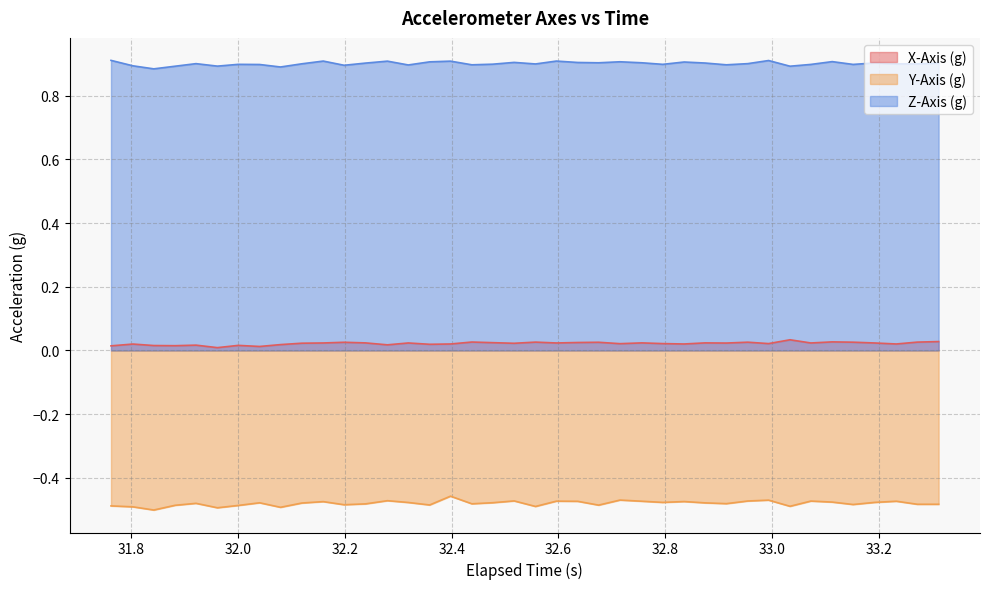

Reading left to right, what are all the values shown in this chart?

X-Axis (g): 0.0	0.0	0.0	0.0	0.0	0.0	0.0	0.0	0.0	0.0	0.0	0.0	0.0	0.0	0.0	0.0	0.0	0.0	0.0	0.0	0.0	0.0	0.0	0.0	0.0	0.0	0.0	0.0	0.0	0.0	0.0	0.0	0.0	0.0	0.0	0.0	0.0	0.0	0.0	0.0
Y-Axis (g): -0.5	-0.5	-0.5	-0.5	-0.5	-0.5	-0.5	-0.5	-0.5	-0.5	-0.5	-0.5	-0.5	-0.5	-0.5	-0.5	-0.5	-0.5	-0.5	-0.5	-0.5	-0.5	-0.5	-0.5	-0.5	-0.5	-0.5	-0.5	-0.5	-0.5	-0.5	-0.5	-0.5	-0.5	-0.5	-0.5	-0.5	-0.5	-0.5	-0.5
Z-Axis (g): 0.9	0.9	0.9	0.9	0.9	0.9	0.9	0.9	0.9	0.9	0.9	0.9	0.9	0.9	0.9	0.9	0.9	0.9	0.9	0.9	0.9	0.9	0.9	0.9	0.9	0.9	0.9	0.9	0.9	0.9	0.9	0.9	0.9	0.9	0.9	0.9	0.9	0.9	0.9	0.9